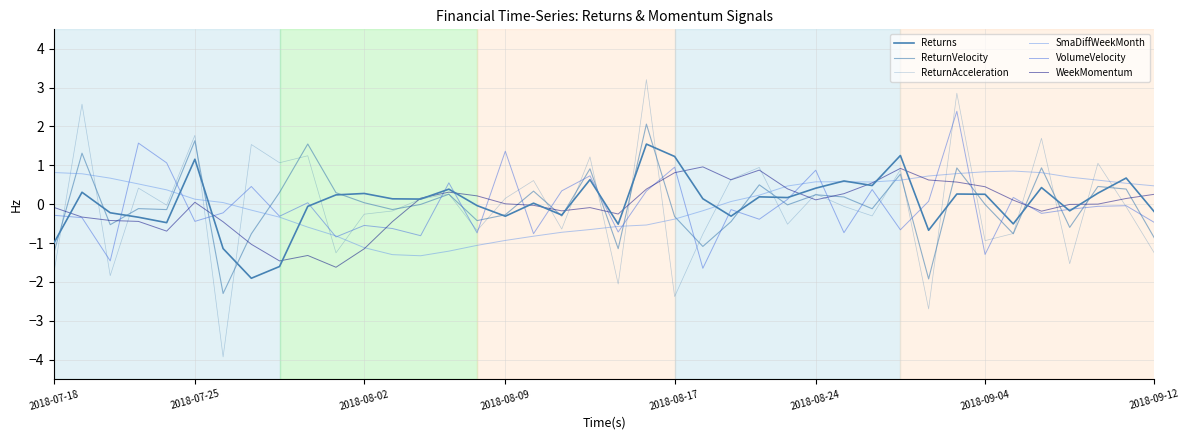

What is the minimum value shown in the chart?

-3.9